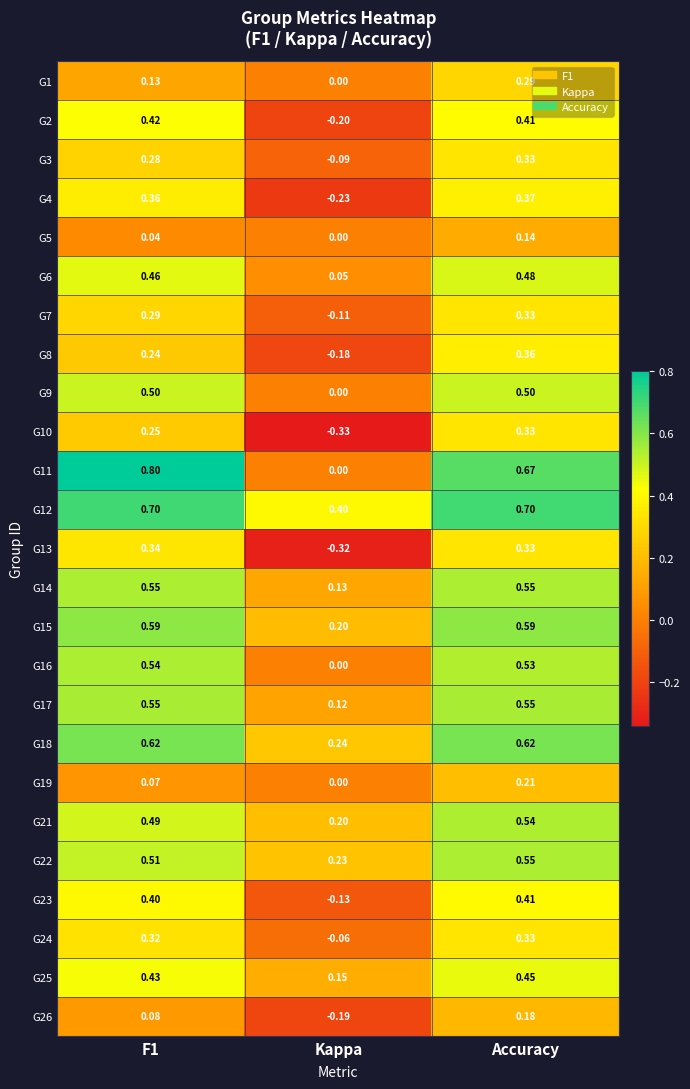

What is the greatest value displayed?

0.8